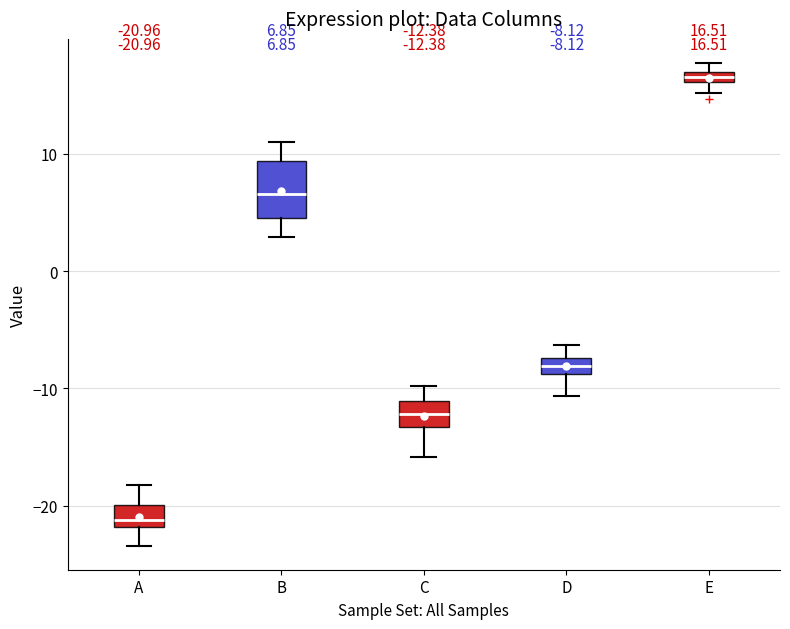

Comparing the boxes themselves (not the whiskers), which one is the tallest?

B